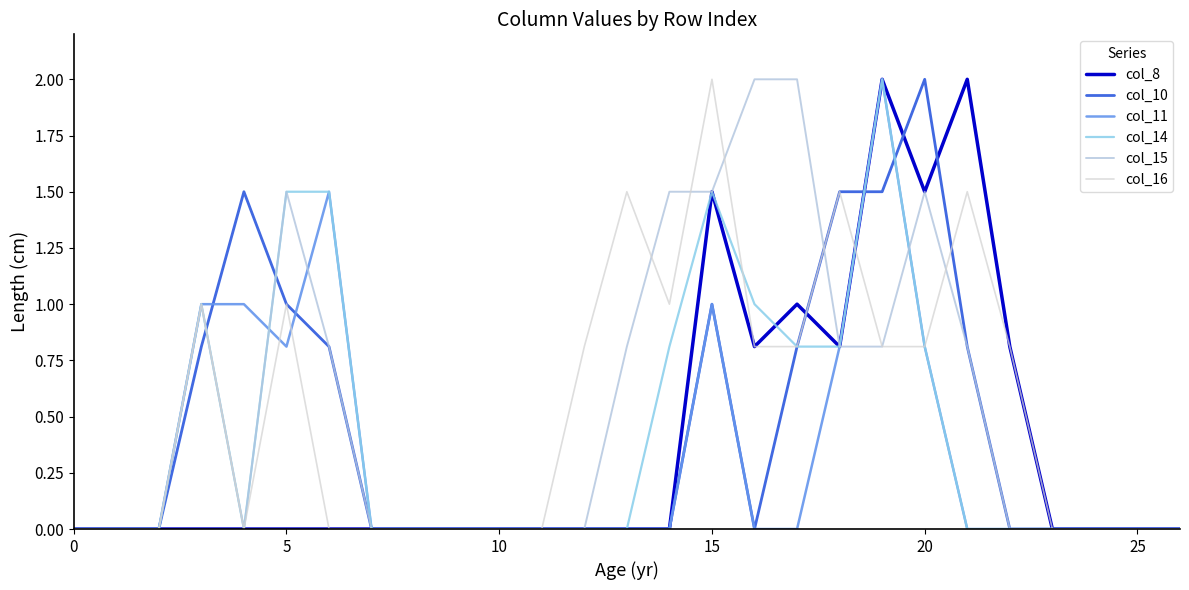

Count the number of categories in the chart.

27